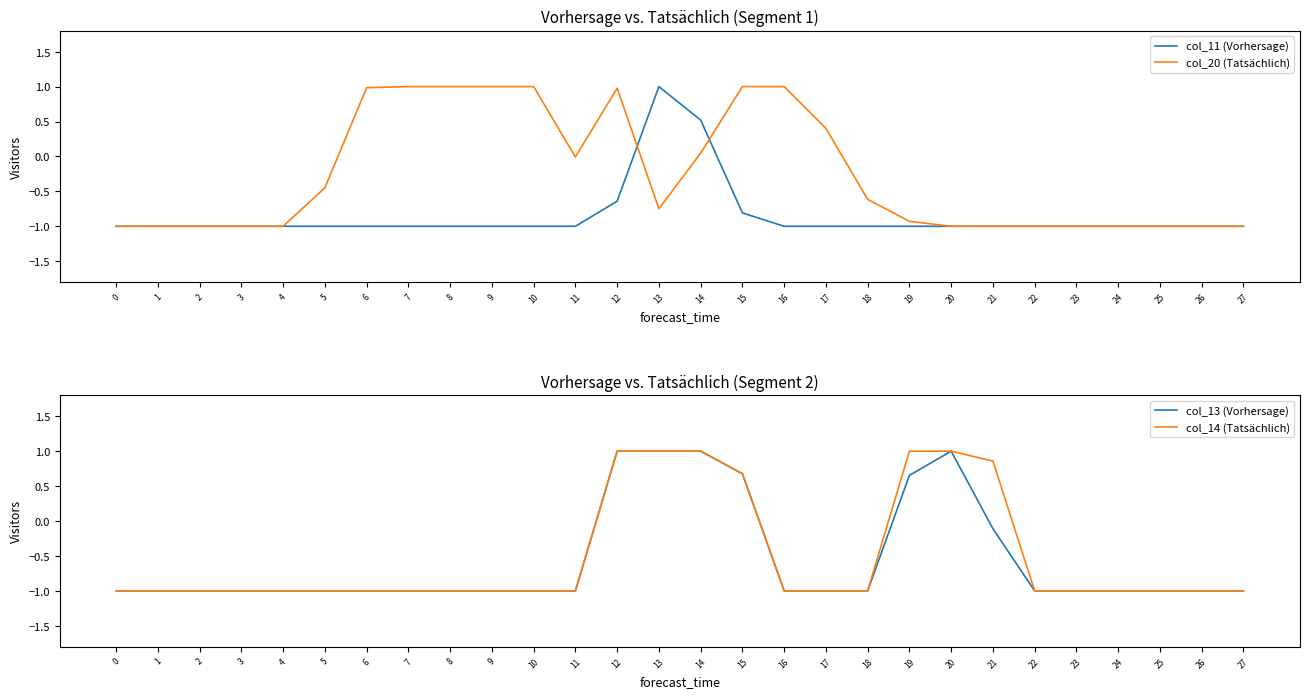

How many values in col_20 (Tatsächlich) are above zero?

10